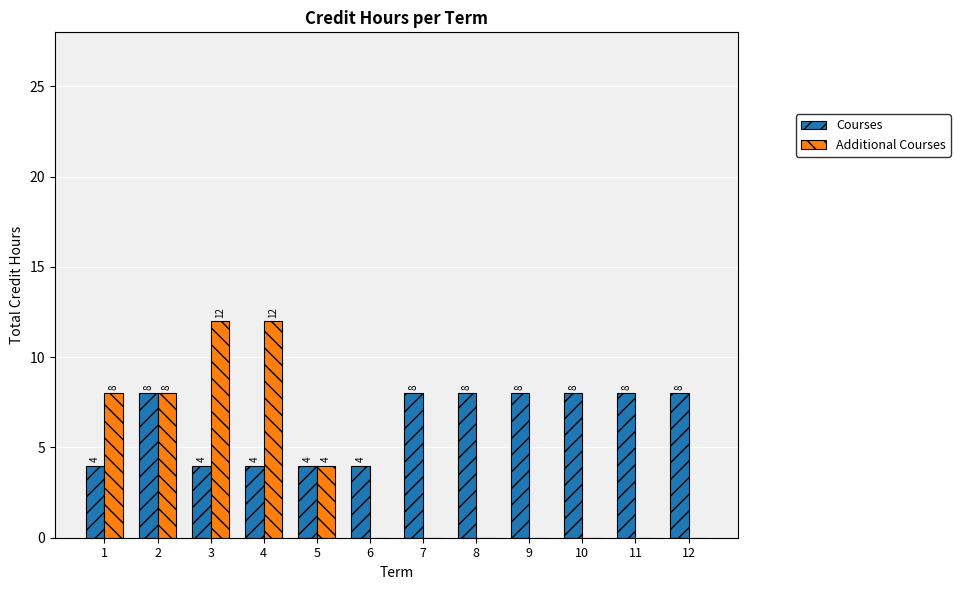

Which series has the largest total across all categories?

Courses